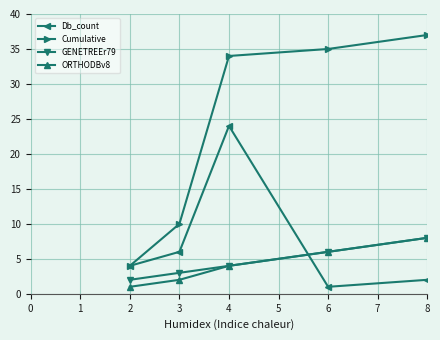

Which series has the largest range (max minus min)?

Cumulative